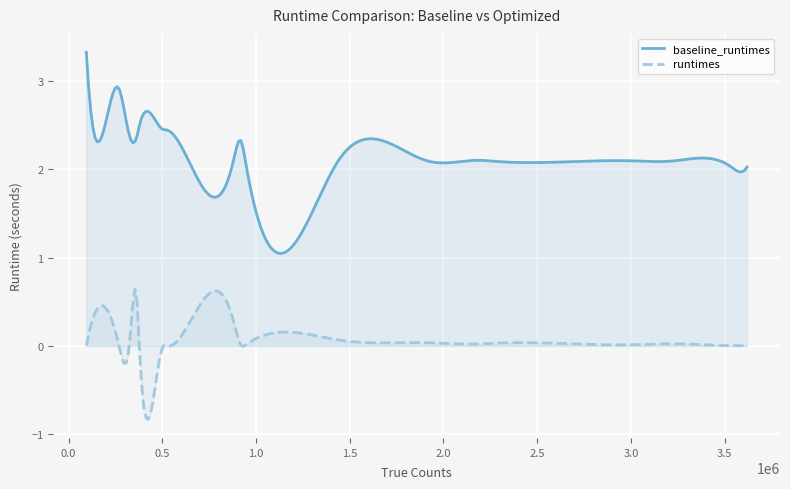

At how many categories does at least one series exceed 2?

20